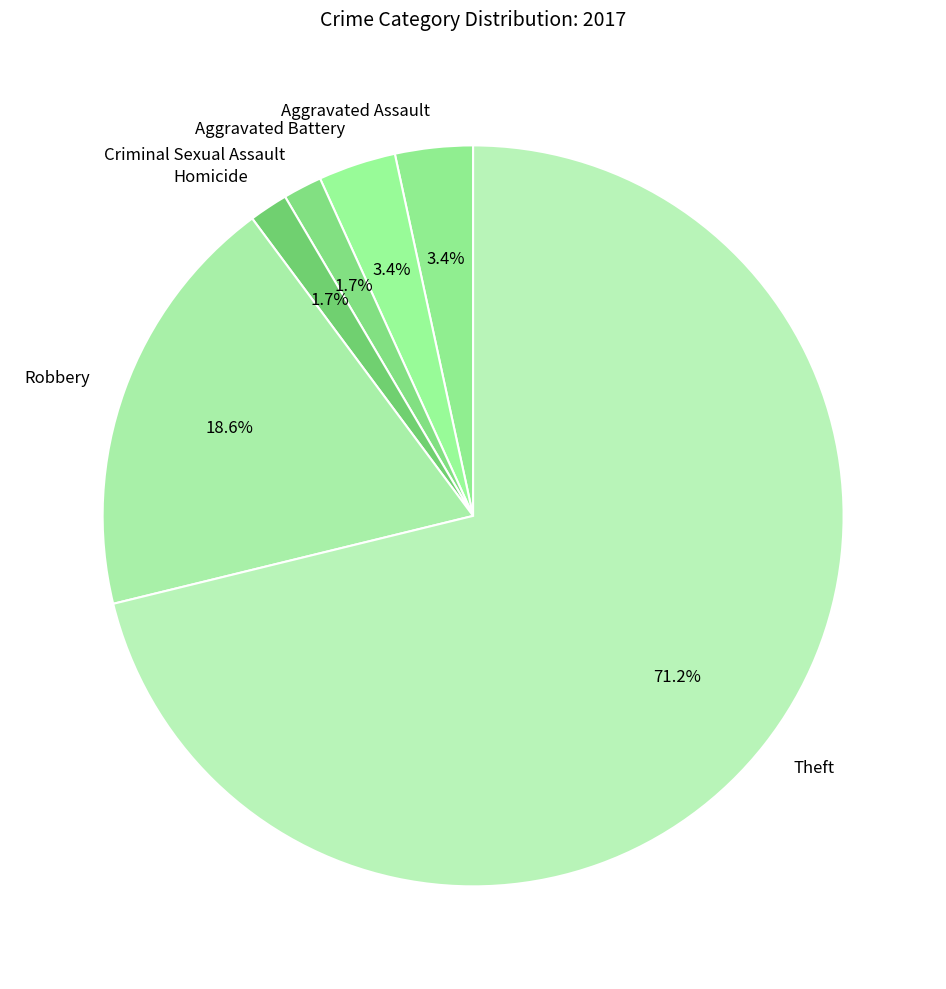

Combined, do Criminal Sexual Assault and Robbery account for over 50%?

No